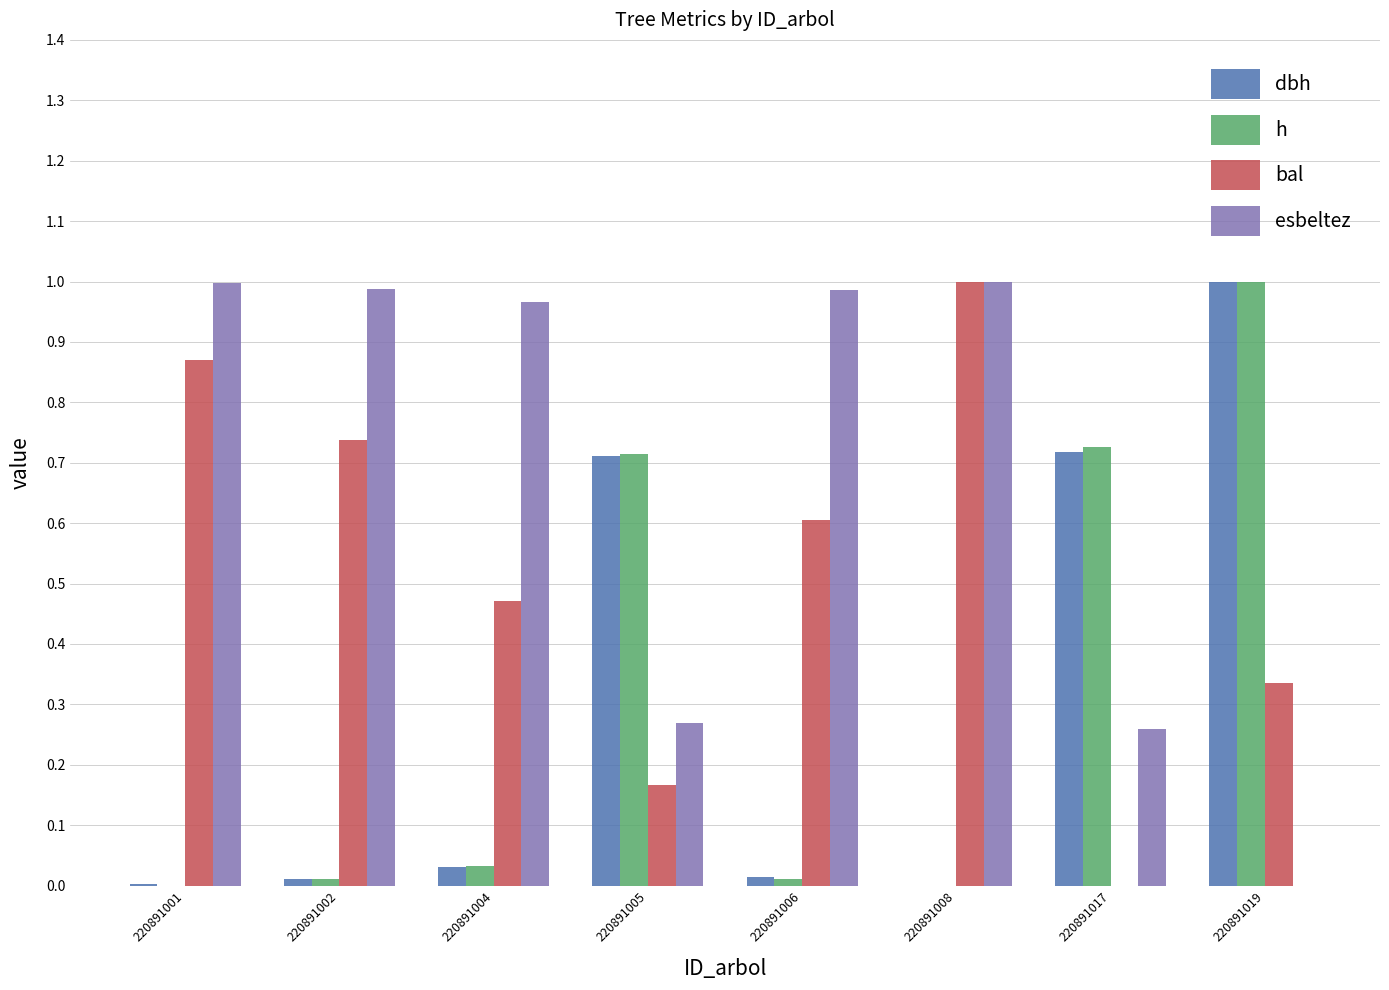

What is the total value across all series at 220891004?

1.5